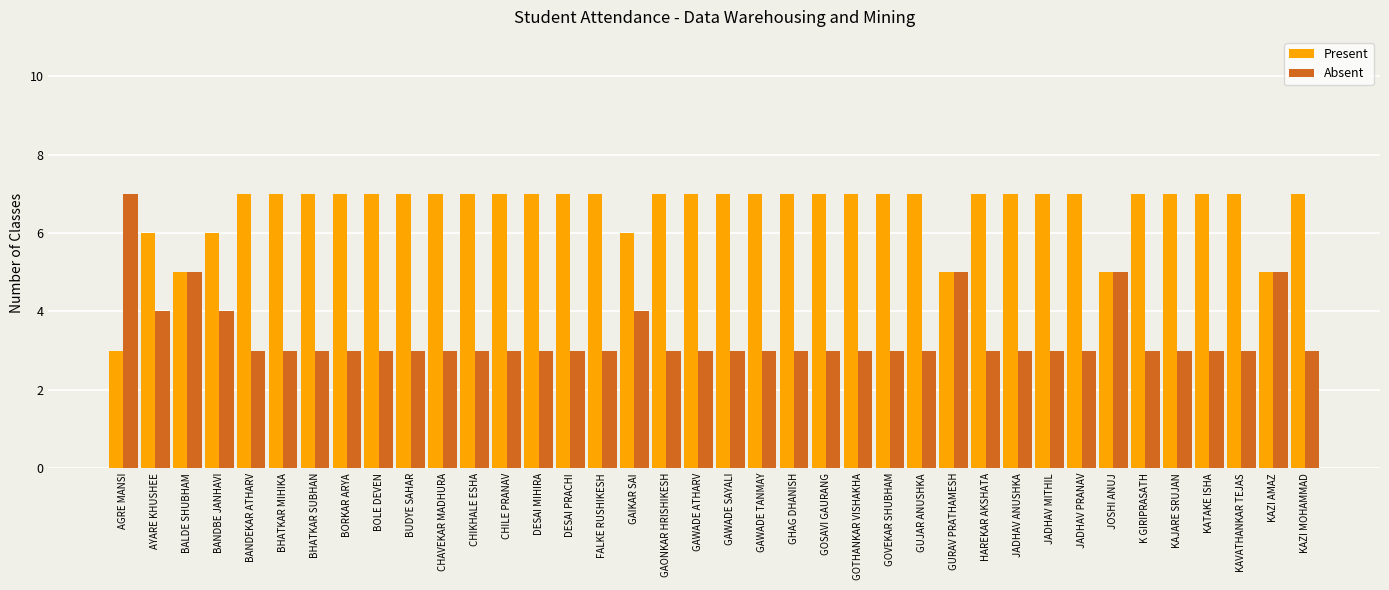

Reading left to right, extract all data points from this chart.

Present: 3	6	5	6	7	7	7	7	7	7	7	7	7	7	7	7	6	7	7	7	7	7	7	7	7	7	5	7	7	7	7	5	7	7	7	7	5	7
Absent: 7	4	5	4	3	3	3	3	3	3	3	3	3	3	3	3	4	3	3	3	3	3	3	3	3	3	5	3	3	3	3	5	3	3	3	3	5	3